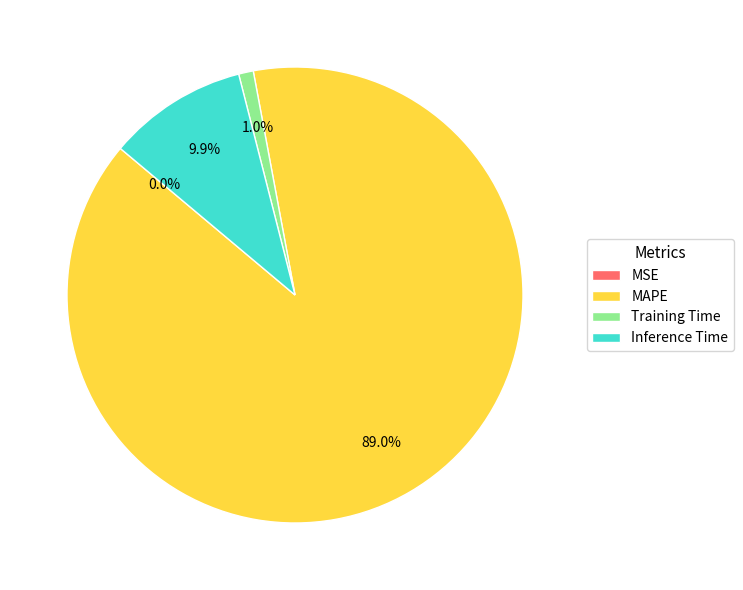

To the nearest percent, what is the combined percentage of Inference Time and Training Time?

11%